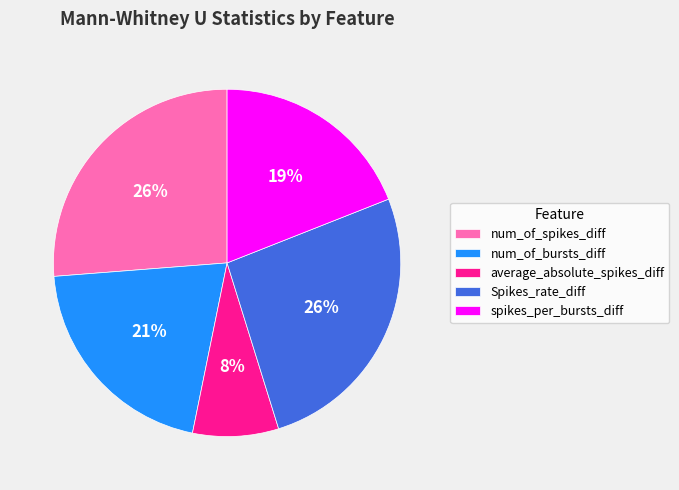

How many segments does this pie chart have?

5